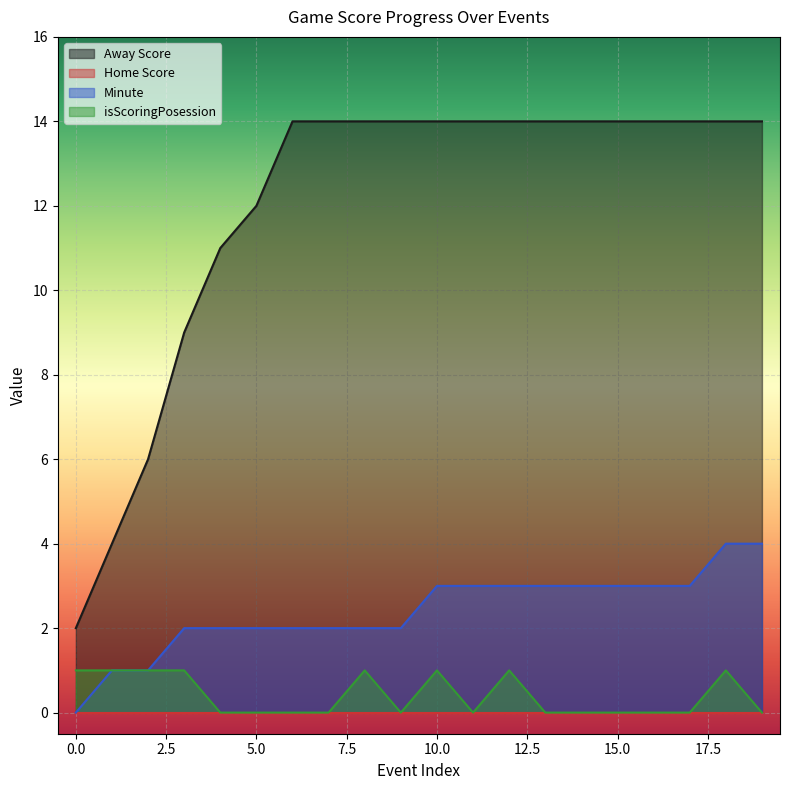

What value does the isScoringPosession series have at 8?

1